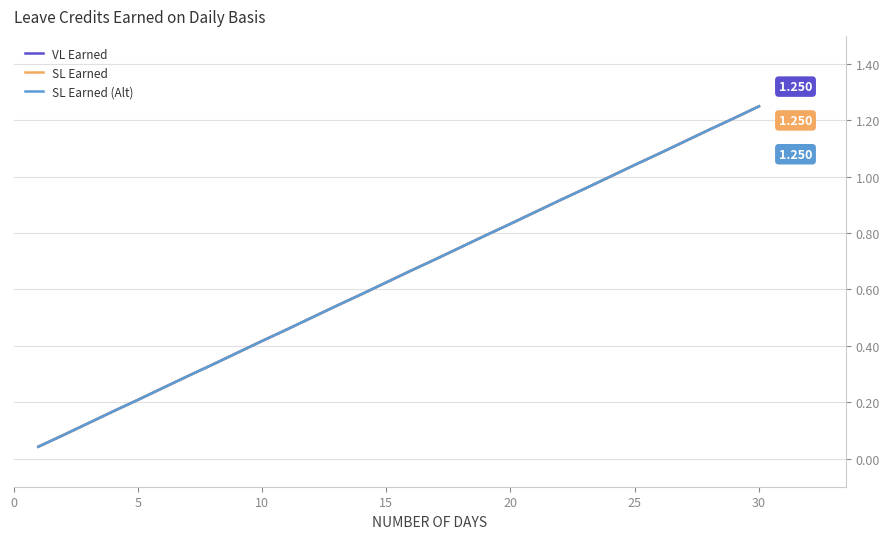

True or false: SL Earned and SL Earned (Alt) intersect in this chart.

False